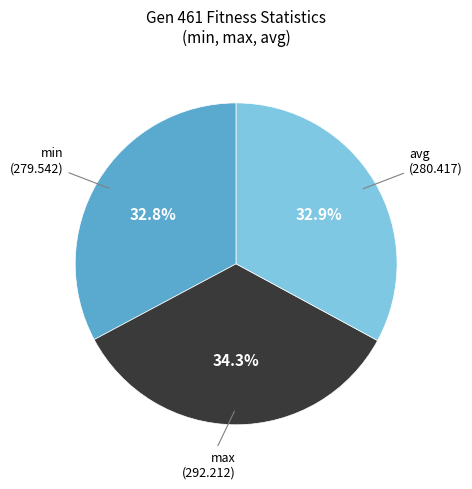

Does any single category account for the majority?

No